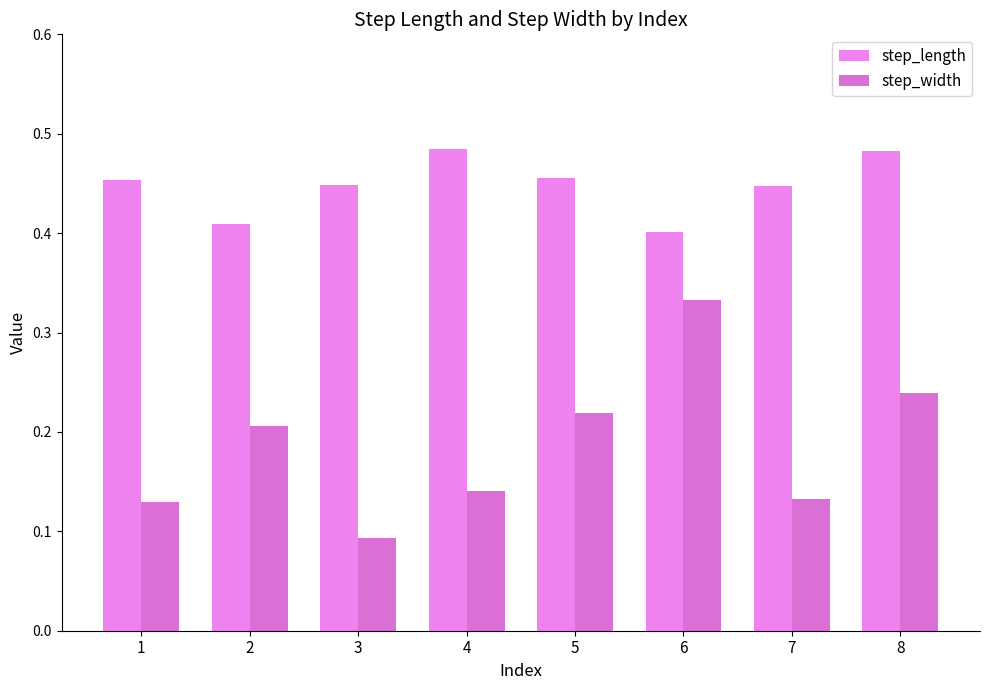

The value of step_width at 8 is 0.2. True or false?

True